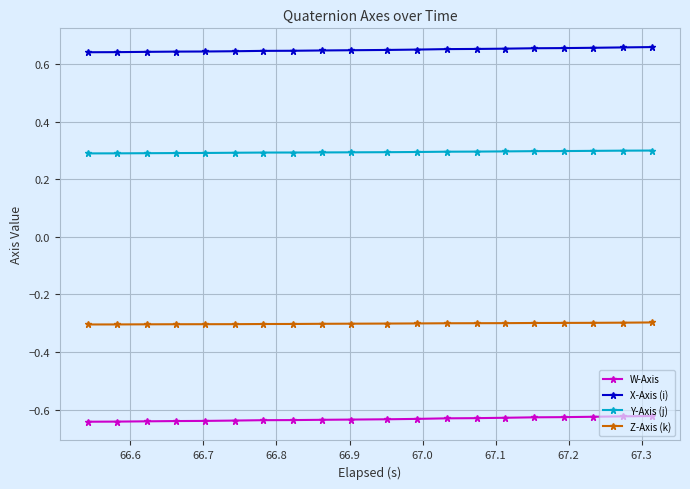

True or false: X-Axis (i) and W-Axis cross at least once.

False